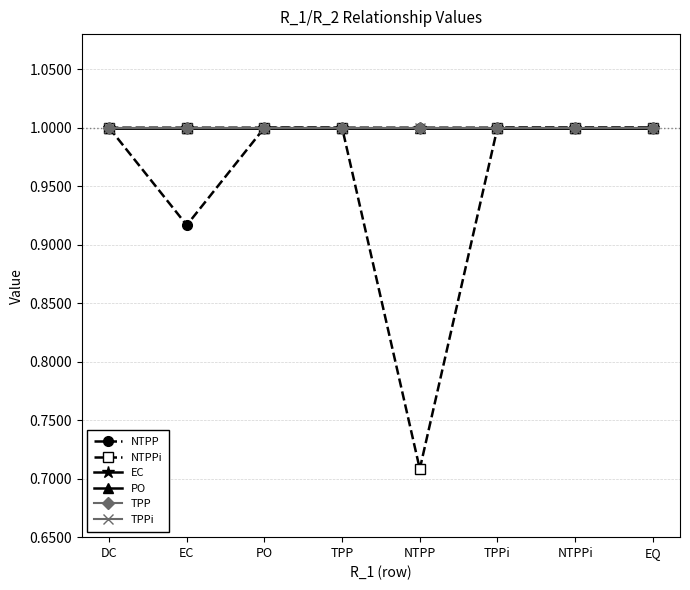

Is this an area chart (filled region under the line)?

No